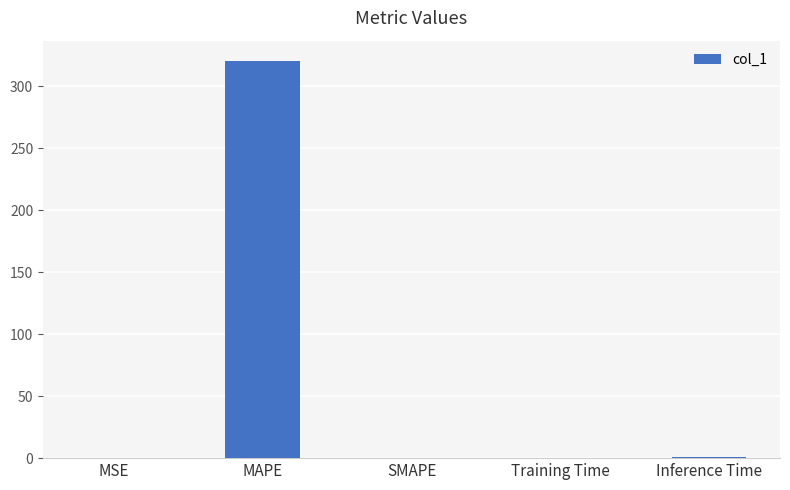

What is the sum of the values at MAPE and Inference Time?

321.6